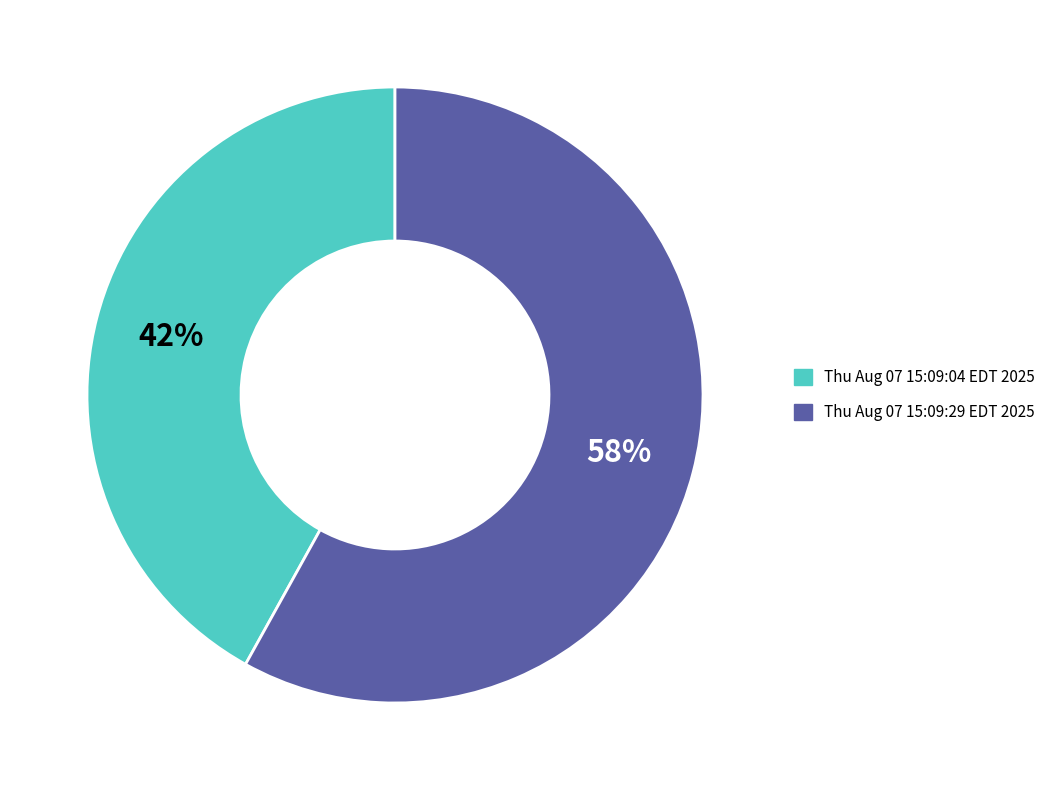

Do Thu Aug 07 15:09:29 EDT 2025 and Thu Aug 07 15:09:04 EDT 2025 together represent more than half of the pie?

Yes